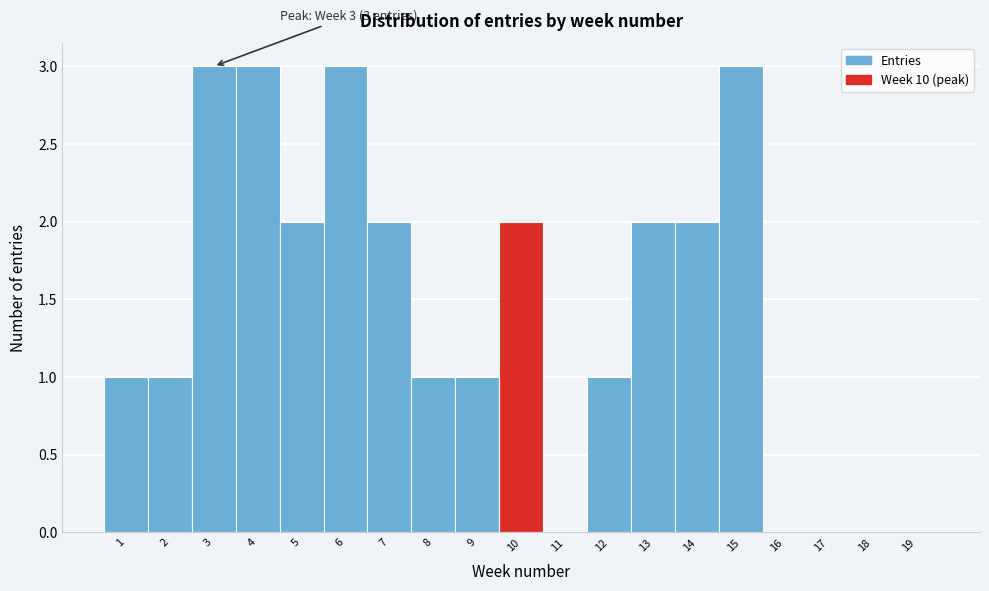

Reading left to right, list all the values displayed in this chart.

1=1	2=1	3=3	4=3	5=2	6=3	7=2	8=1	9=1	10=2	11=0	12=1	13=2	14=2	15=3	16=0	17=0	18=0	19=0